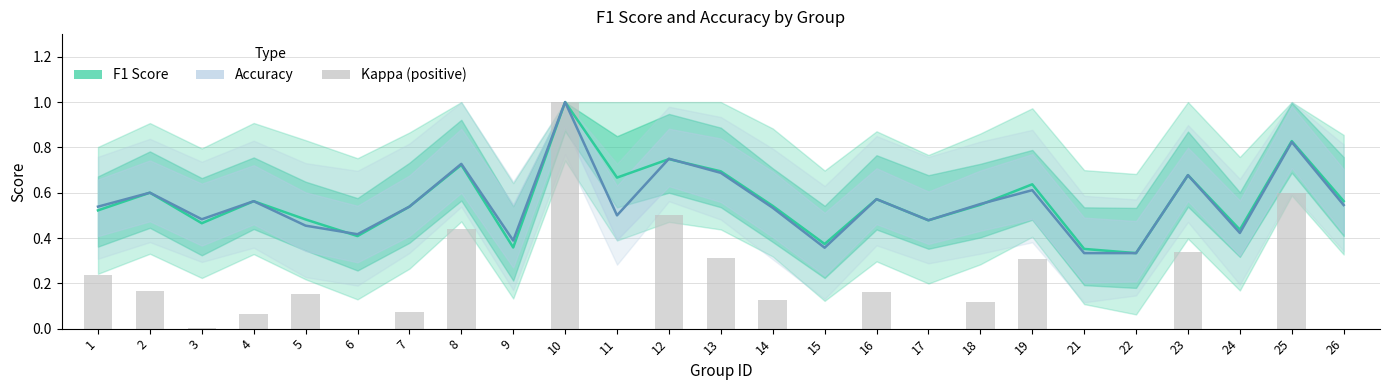

At which category is the sum across all series the highest?

10